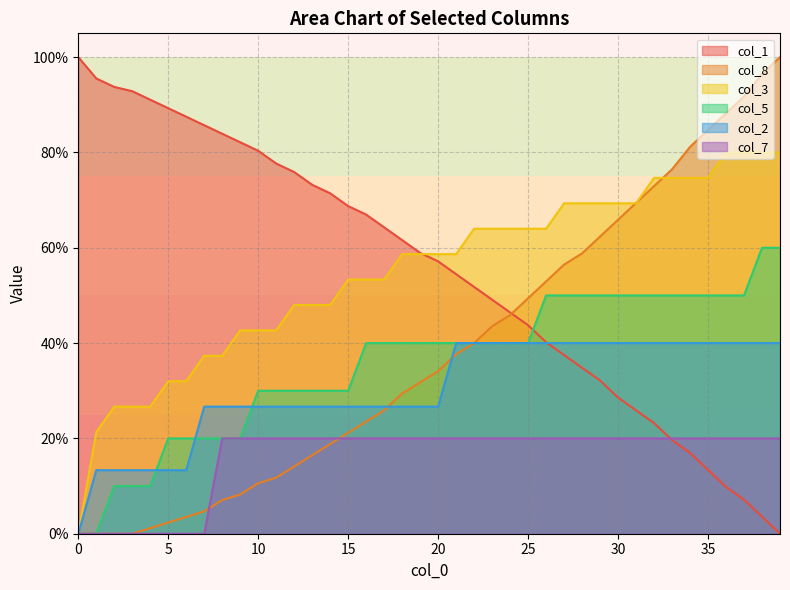

At 10, list the series in order from largest to smallest.

col_1, col_3, col_5, col_2, col_7, col_8